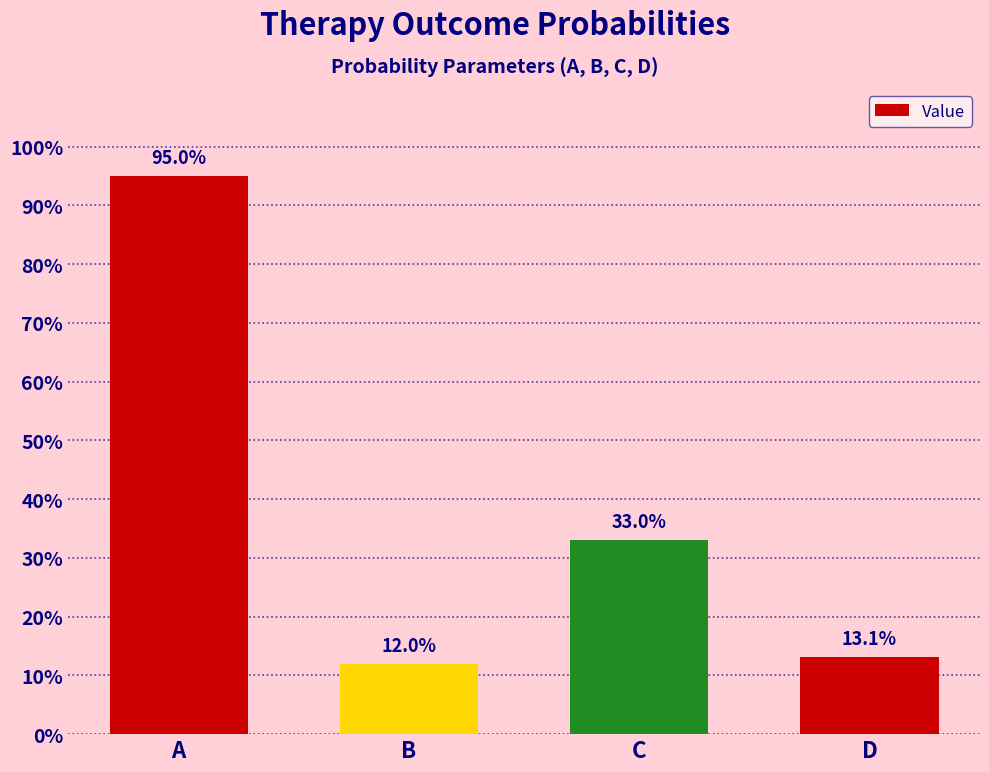

What is the maximum value shown in the chart?

0.9